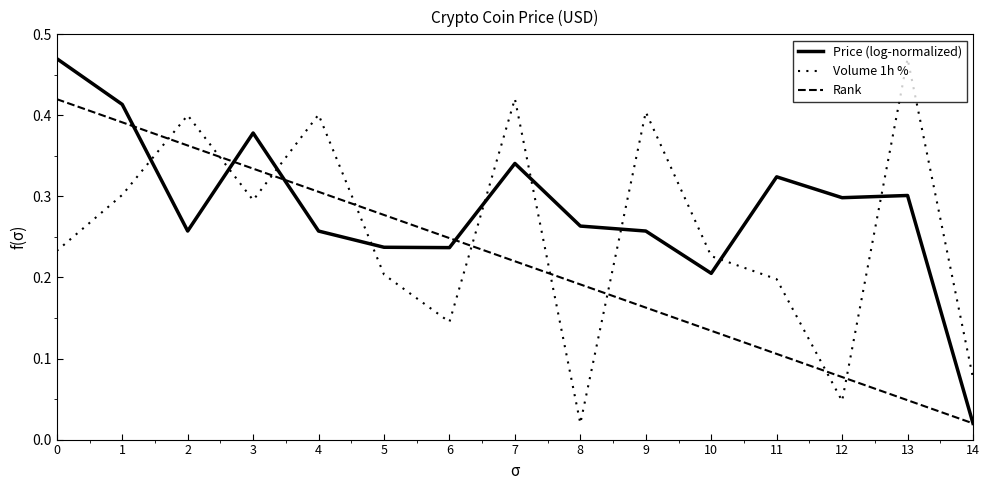

Rank the series by their maximum value, from highest to lowest.

Price (log-normalized), Volume 1h %, Rank